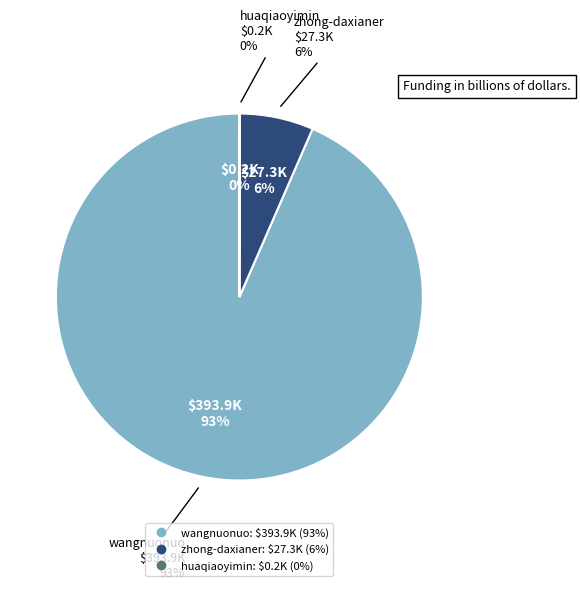

Between wangnuonuo and huaqiaoyimin, which is larger?

wangnuonuo